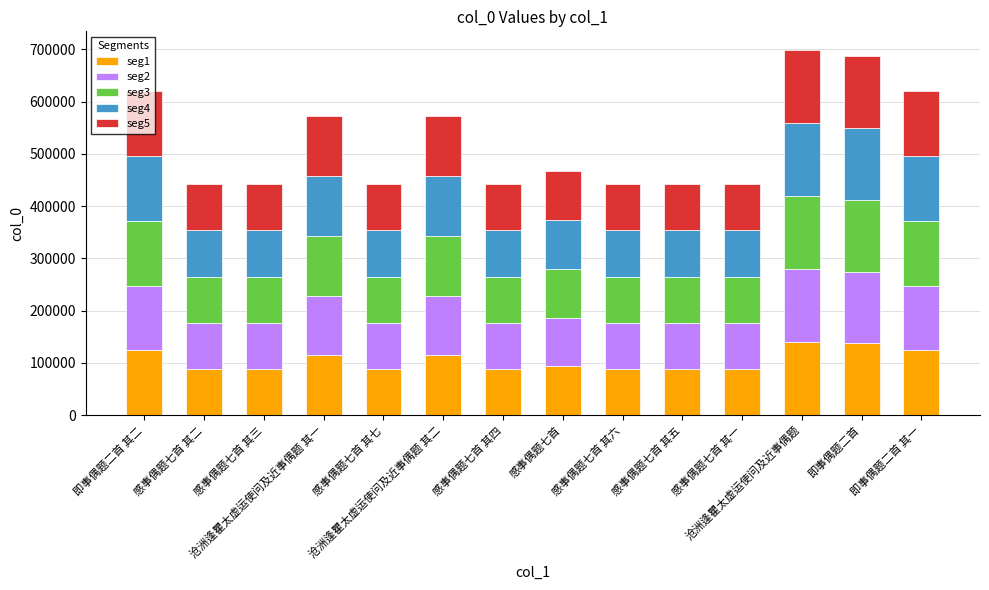

What is the average value of the seg1 series?

104756.1